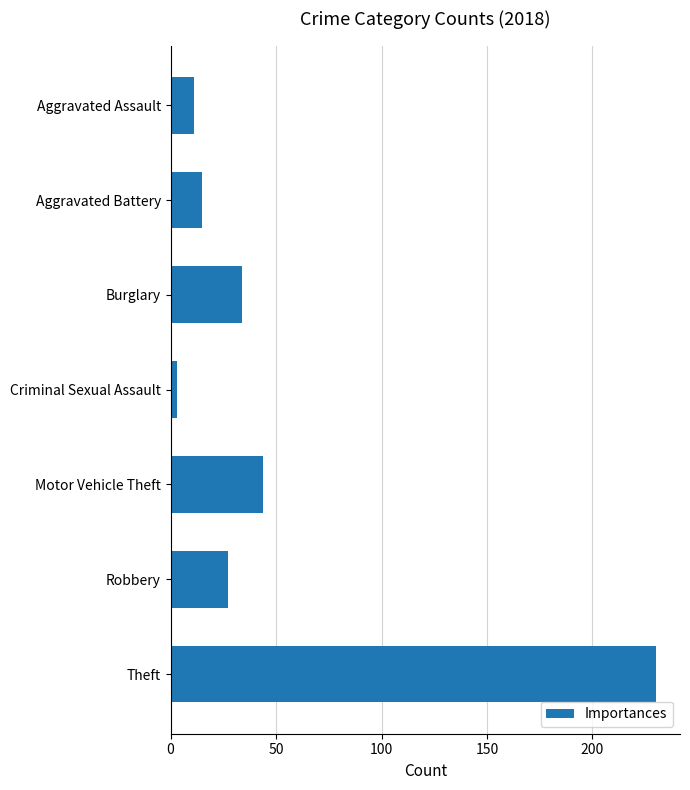

At which label is the value closest to 116?

Motor Vehicle Theft